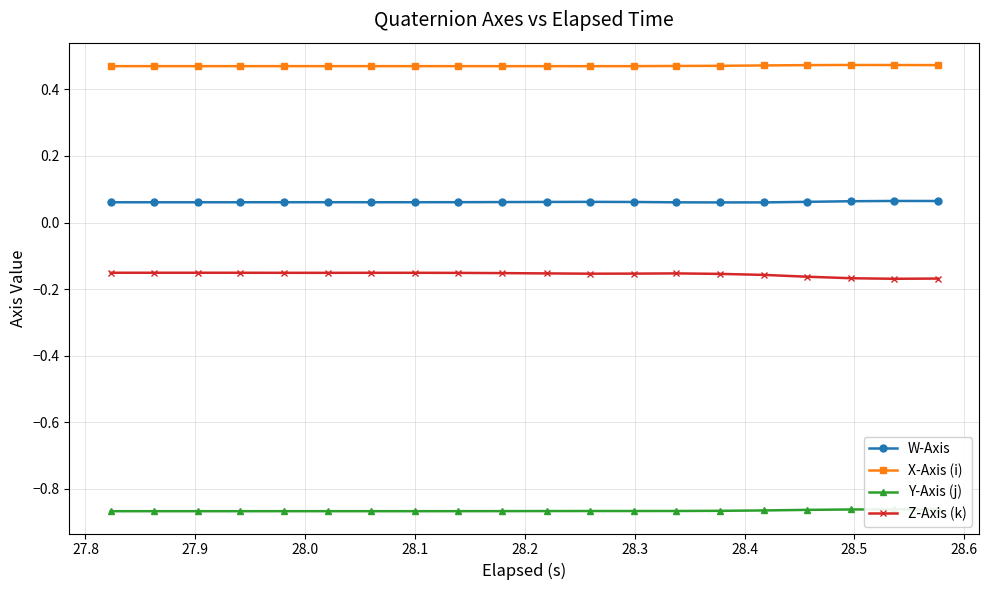

Count the W-Axis values in the range 0 to 1.

20